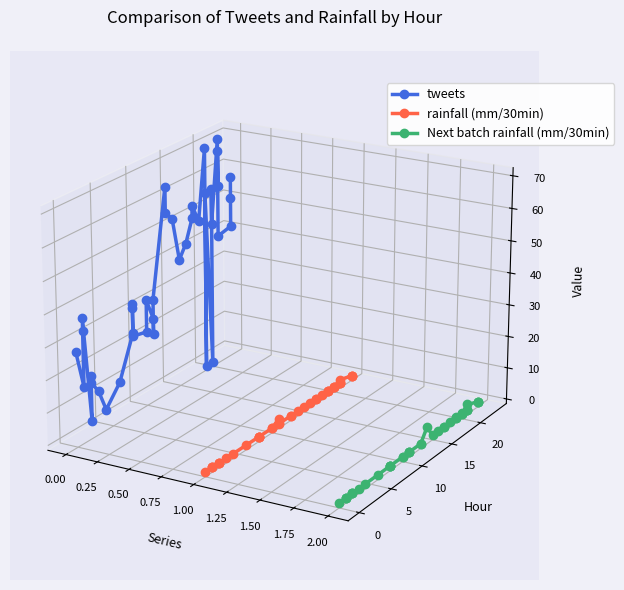

Rank the series by their average value, from highest to lowest.

tweets, rainfall (mm/30min), Next batch rainfall (mm/30min)